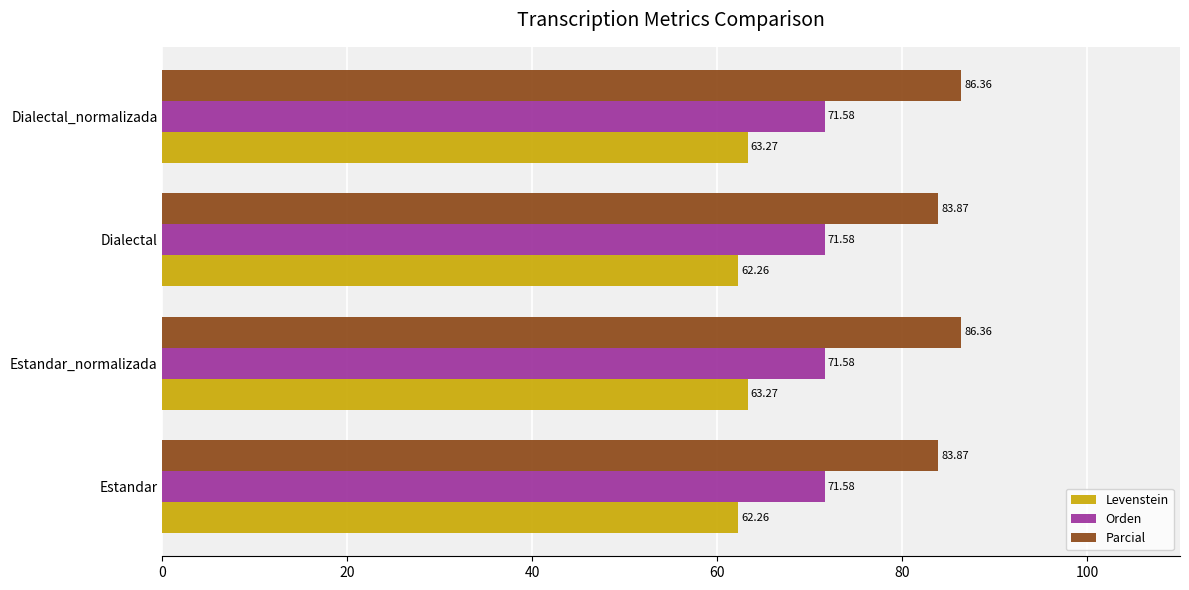

What is the difference between the second highest and minimum values in the Levenstein series?

1.0